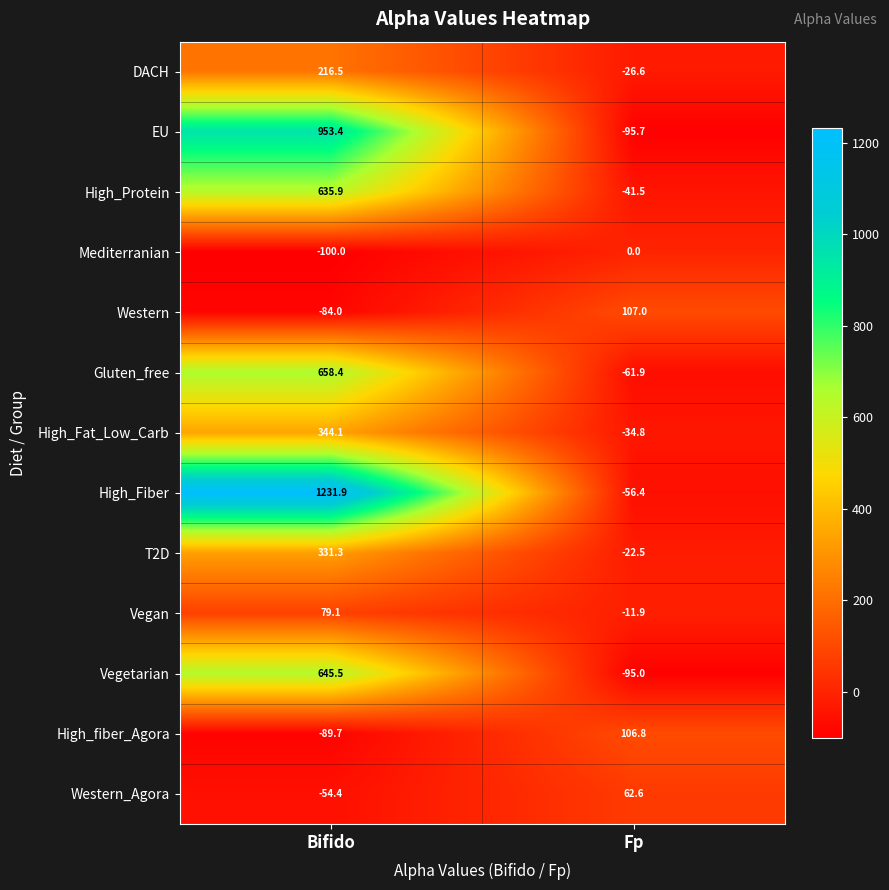

Rank the series by their maximum value, from lowest to highest.

Mediterranian, Western_Agora, Vegan, High_fiber_Agora, Western, DACH, T2D, High_Fat_Low_Carb, High_Protein, Vegetarian, Gluten_free, EU, High_Fiber